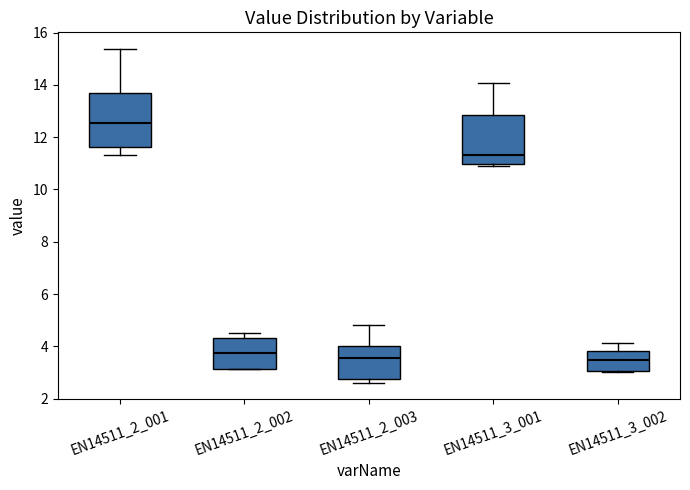

Reading left to right, read every box against the y-axis: the position of its median line, the range the box covers, and the ends of its whiskers. The values are not printed on the chart, so give them approximately, as read against the axis.

EN14511_2_001: median 12.6, box 11.6 to 13.6, whiskers 11.4 to 15.4
EN14511_2_002: median 3.8, box 3.2 to 4.4, whiskers 3.2 to 4.6
EN14511_2_003: median 3.6, box 2.8 to 4.0, whiskers 2.6 to 4.8
EN14511_3_001: median 11.4, box 11.0 to 12.8, whiskers 10.8 to 14.0
EN14511_3_002: median 3.4, box 3.0 to 3.8, whiskers 3.0 to 4.2